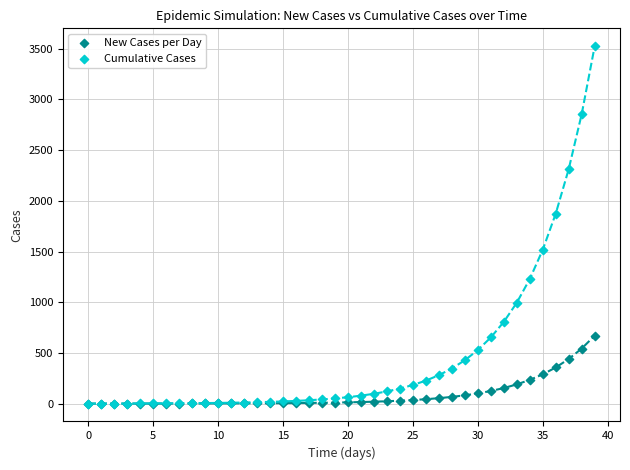

Which series has the largest Y range (max minus min)?

Cumulative Cases